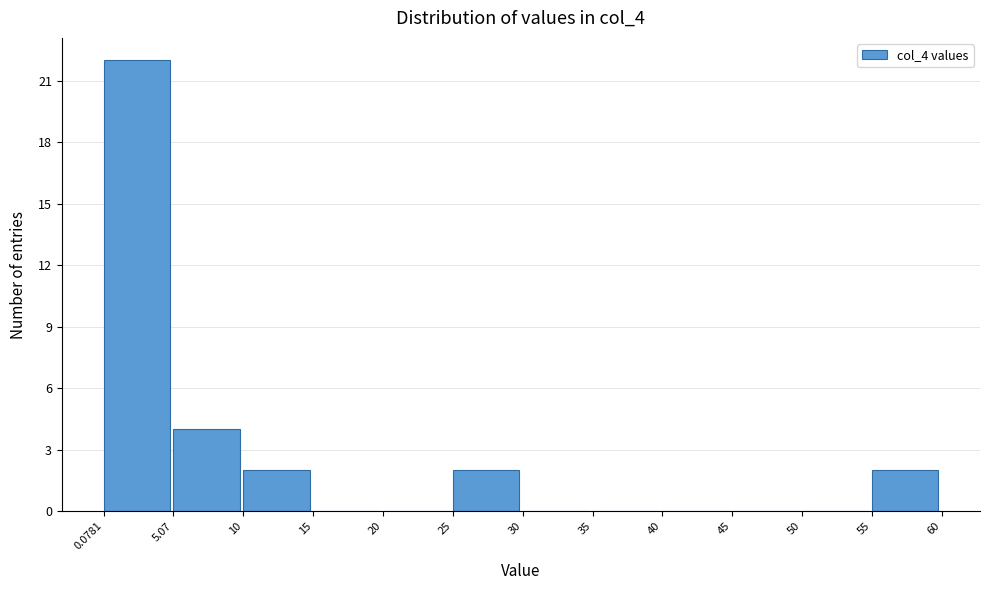

Reading left to right, list every bar in this chart as the range it spans on the x-axis followed by its height. The values are not printed on the chart, so give them approximately, as read against the axis.

0.0781 to 5.07: 22
5.07 to 10: 4
10 to 15: 2
15 to 20: 0
20 to 25: 0
25 to 30: 2
30 to 35: 0
35 to 40: 0
40 to 45: 0
45 to 50: 0
50 to 55: 0
55 to 60: 2